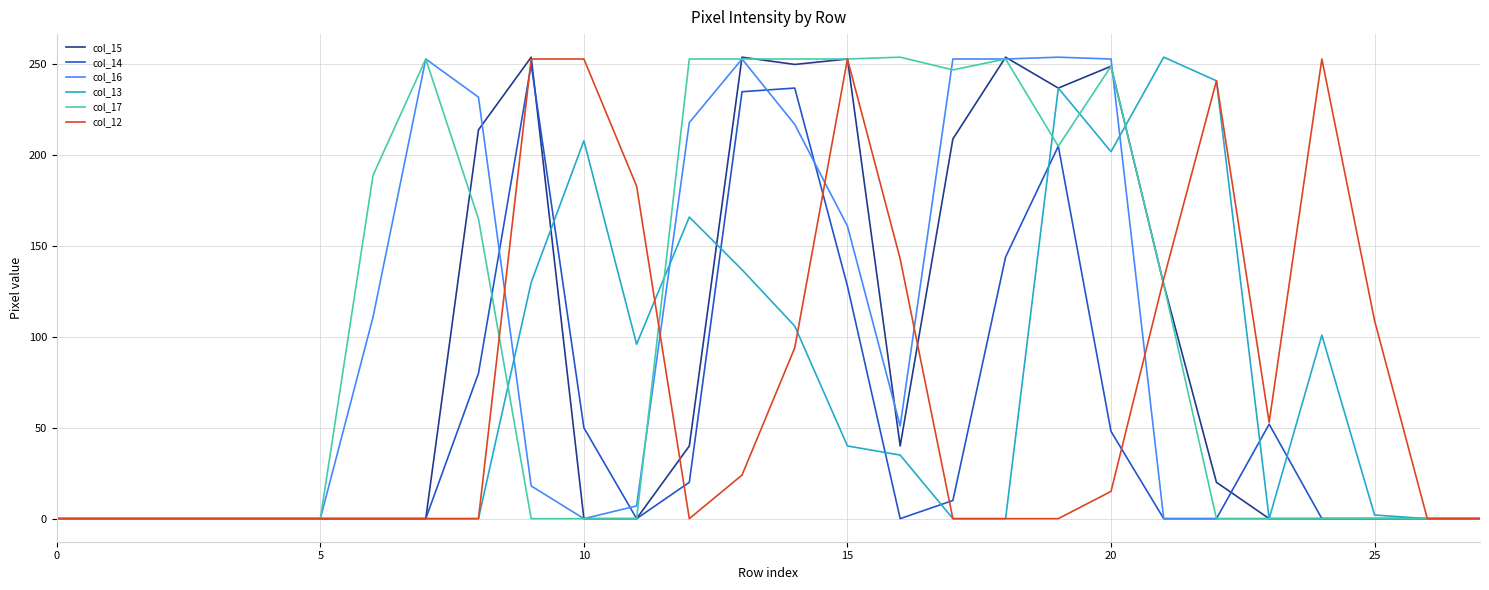

What is the maximum value shown in the chart?

254